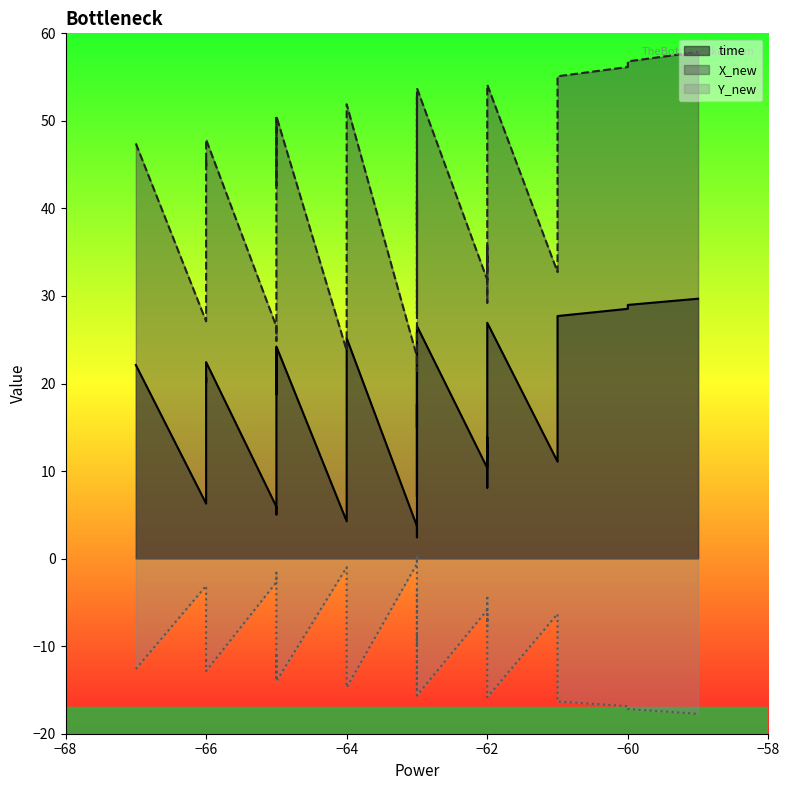

Rank the categories by Y_new value from lowest to highest.

39, 38, 37, 36, 35, 34, 33, 32, 31, 30, 29, 28, 27, 26, 25, 24, 23, 22, 21, 20, 19, 18, 17, 16, 15, 14, 13, 12, 11, 10, 9, 8, 7, 6, 5, 4, 3, 2, 1, 0